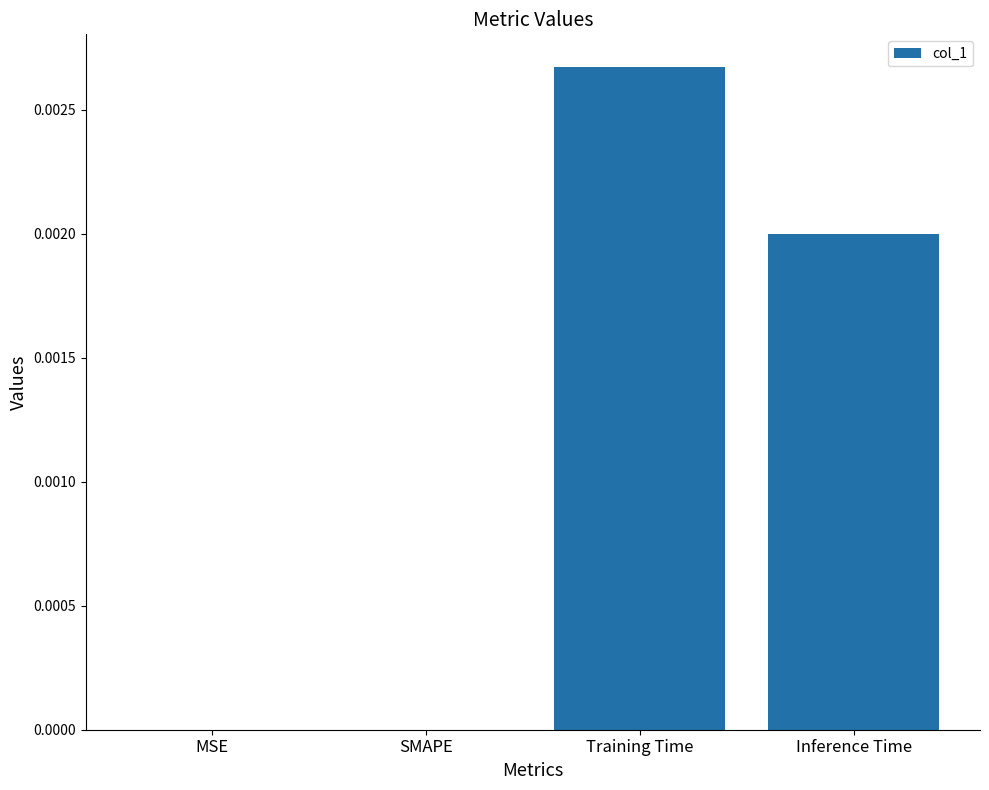

The value at SMAPE is 0.0. True or false?

True